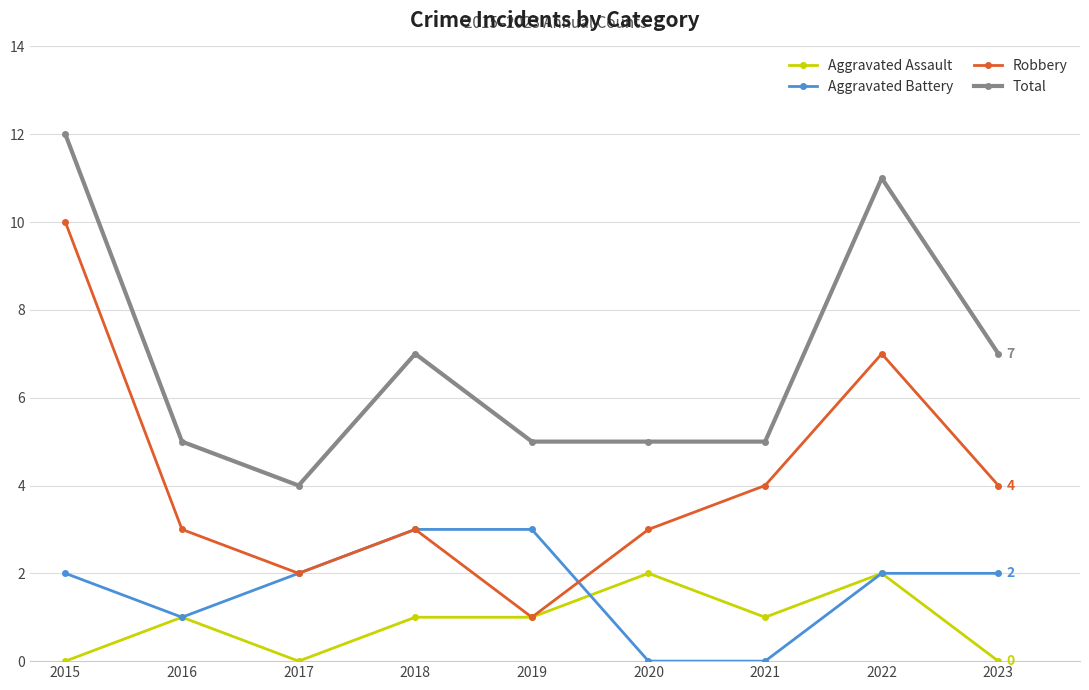

What value does the Total series have at 2016?

5